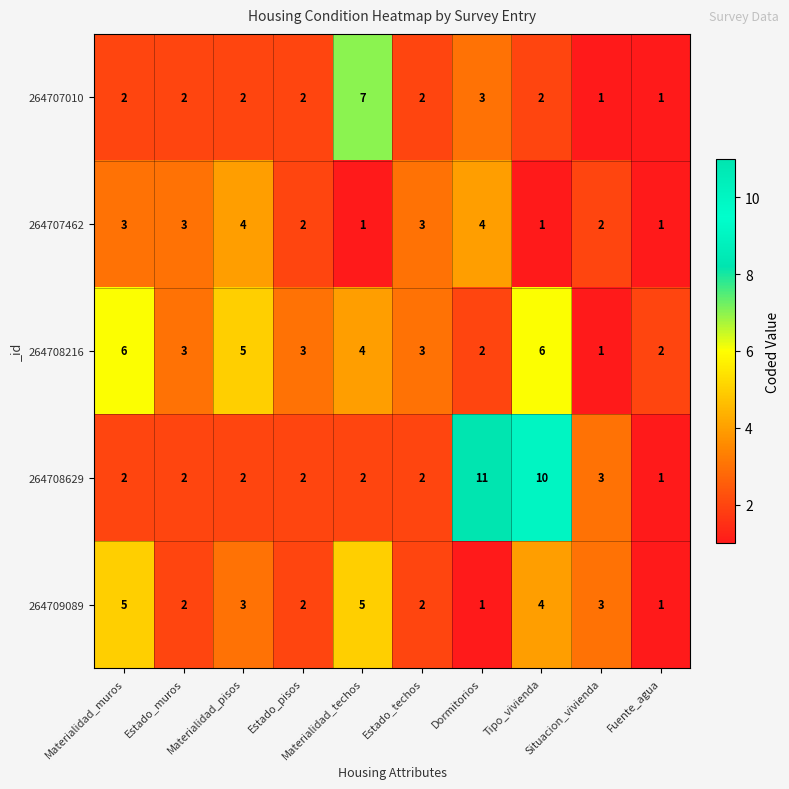

Rank the series at Materialidad_techos from lowest to highest value.

264707462, 264708629, 264708216, 264709089, 264707010